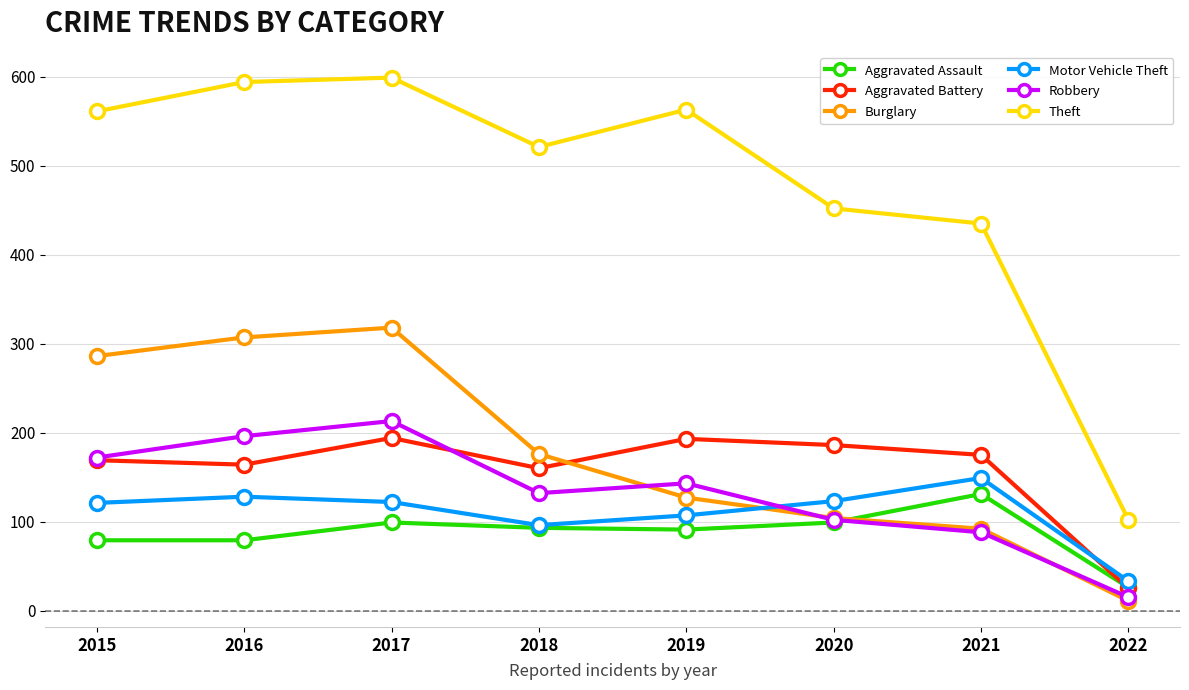

True or false: Motor Vehicle Theft and Theft intersect in this chart.

False